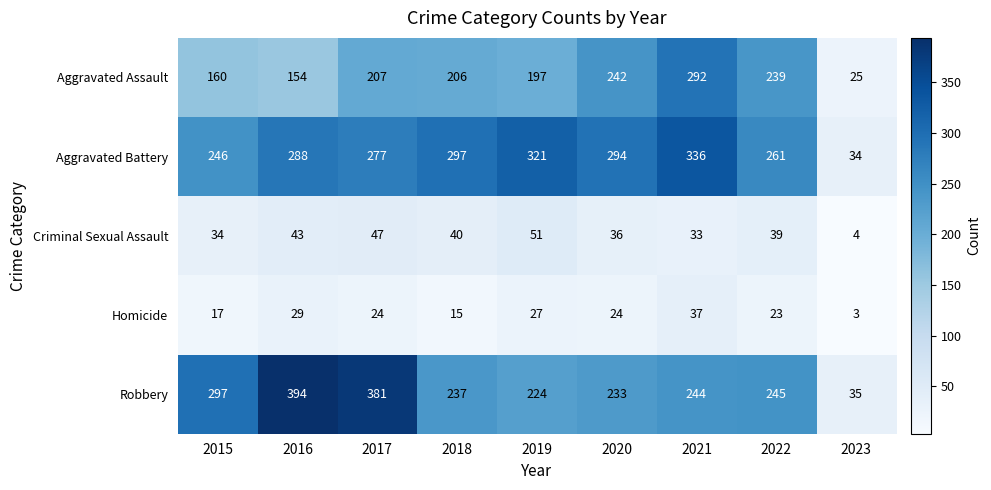

What is the spread (max minus min) of values at 2018?

282